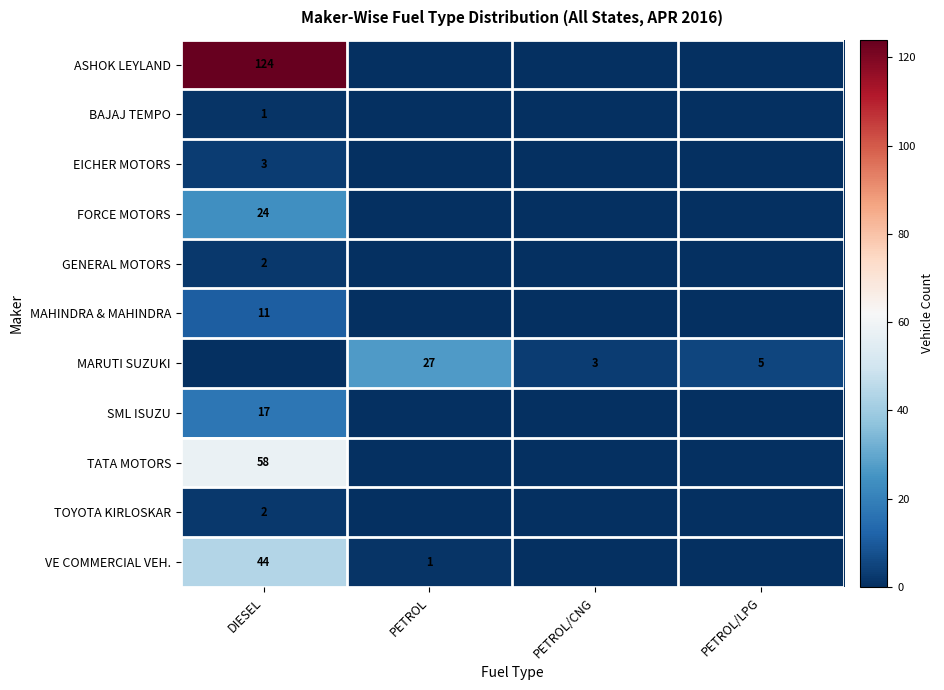

The value of MARUTI SUZUKI at PETROL/CNG is 3. True or false?

True